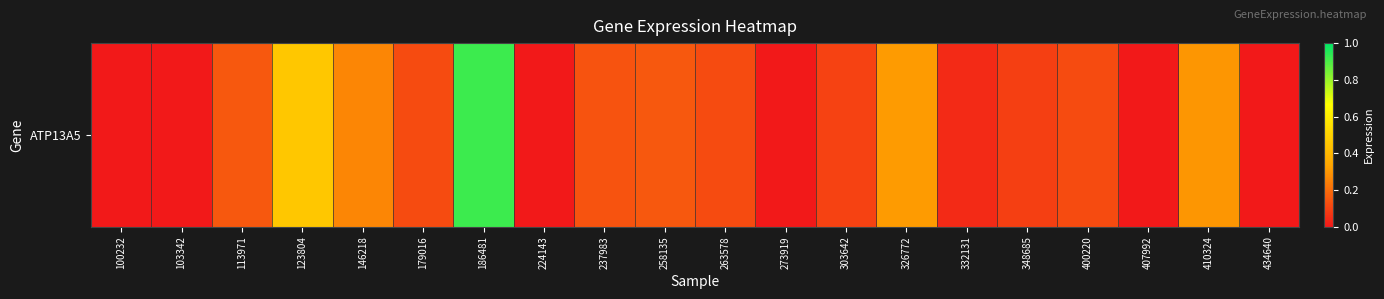

What is the difference between the maximum and second lowest values?

0.9